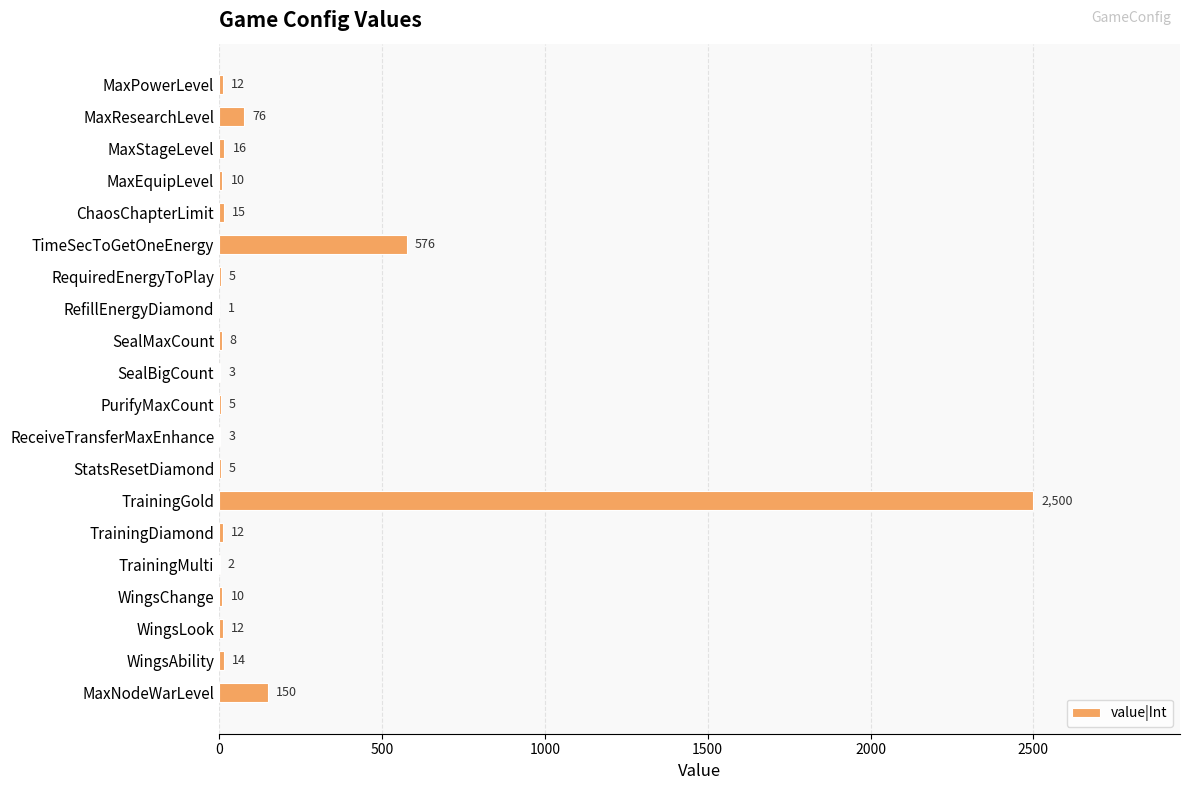

What is the average value?

172